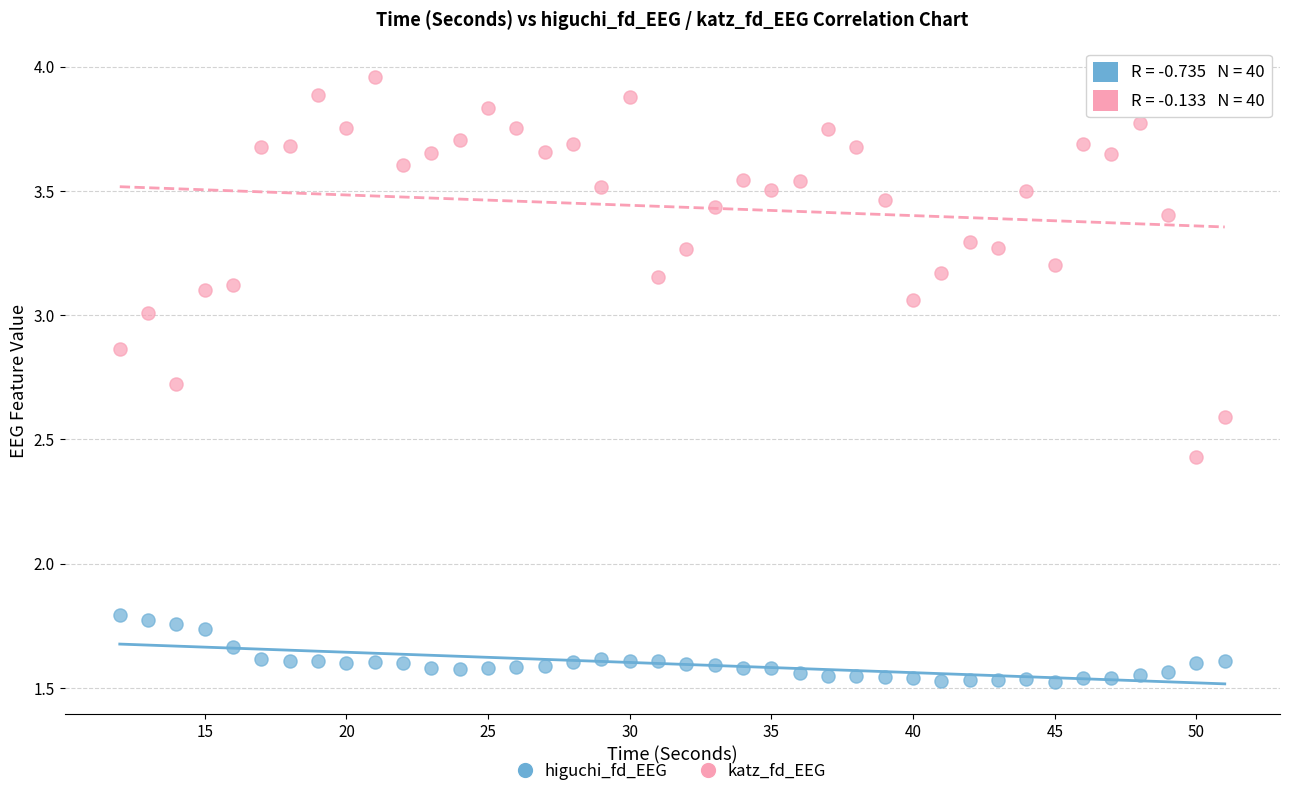

What is the X range (max minus min) for the scatter plot?

39.0